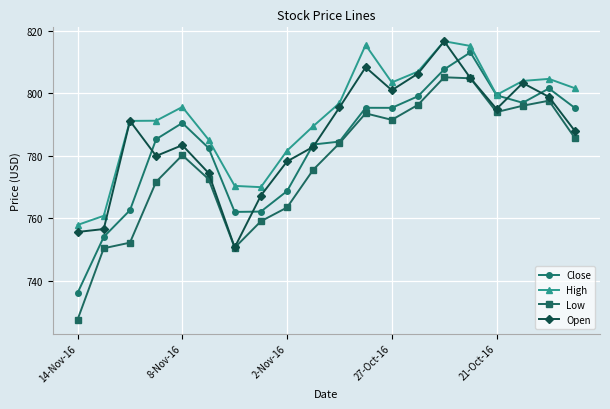

True or false: Open has more than 0 interior local peaks.

True